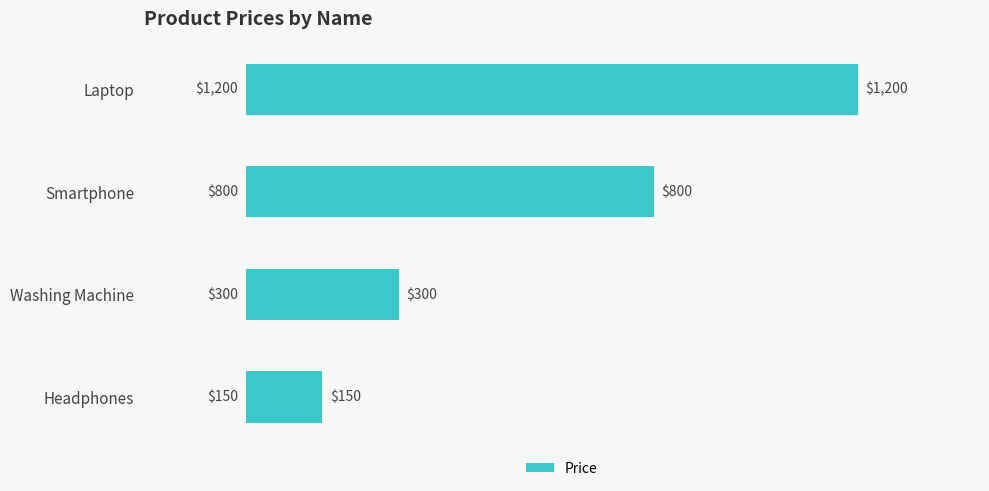

Which category has the lowest value across all series?

Headphones